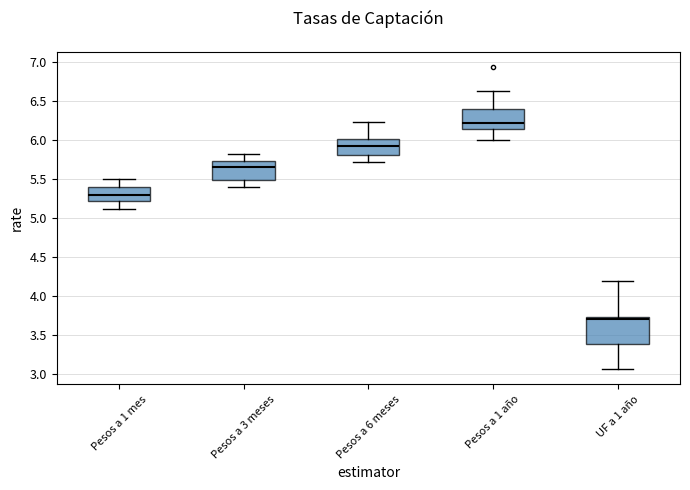

Reading left to right, read every box against the y-axis: the position of its median line, the range the box covers, and the ends of its whiskers. The values are not printed on the chart, so give them approximately, as read against the axis.

Pesos a 1 mes: median 5.30, box 5.25 to 5.40, whiskers 5.10 to 5.50
Pesos a 3 meses: median 5.65, box 5.50 to 5.75, whiskers 5.40 to 5.85
Pesos a 6 meses: median 5.95, box 5.80 to 6.00, whiskers 5.70 to 6.25
Pesos a 1 año: median 6.25, box 6.15 to 6.40, whiskers 6.00 to 6.65
UF a 1 año: median 3.70, box 3.40 to 3.75, whiskers 3.05 to 4.20